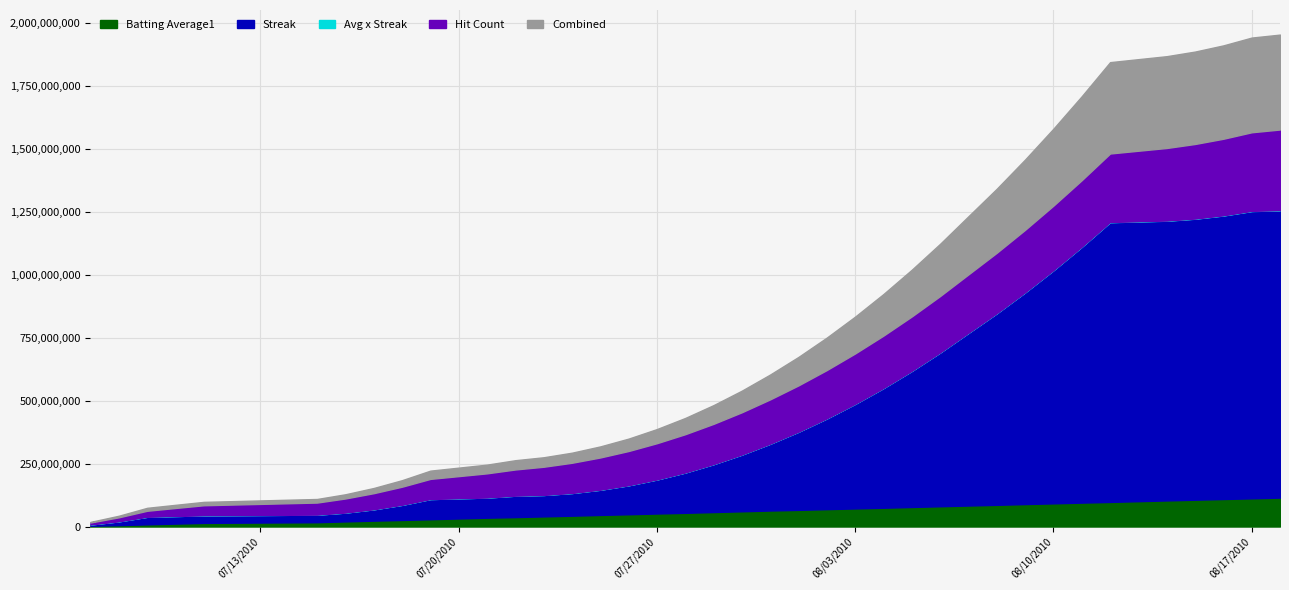

How many series are shown in this chart?

2